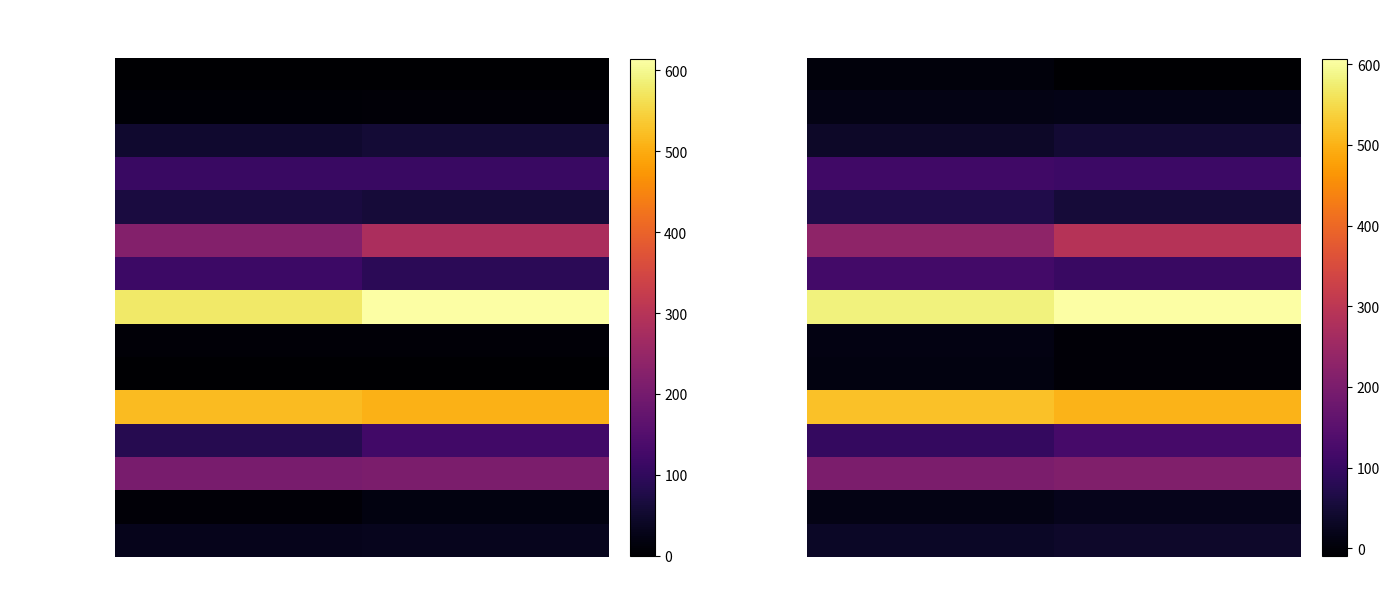

How many series are shown in this chart?

15